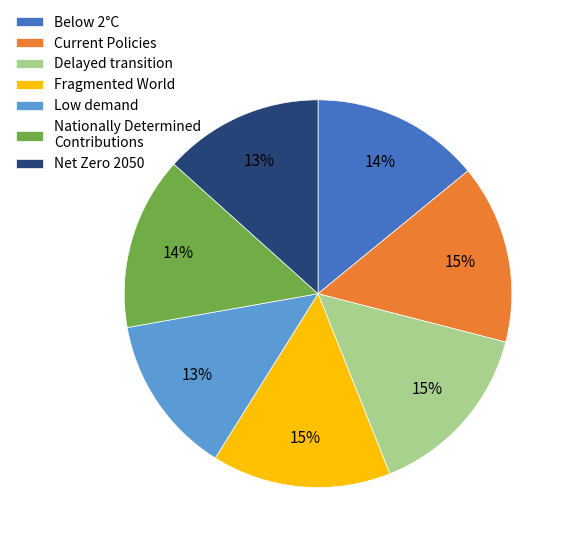

Combined, do Low demand and Below 2°C account for over 50%?

No